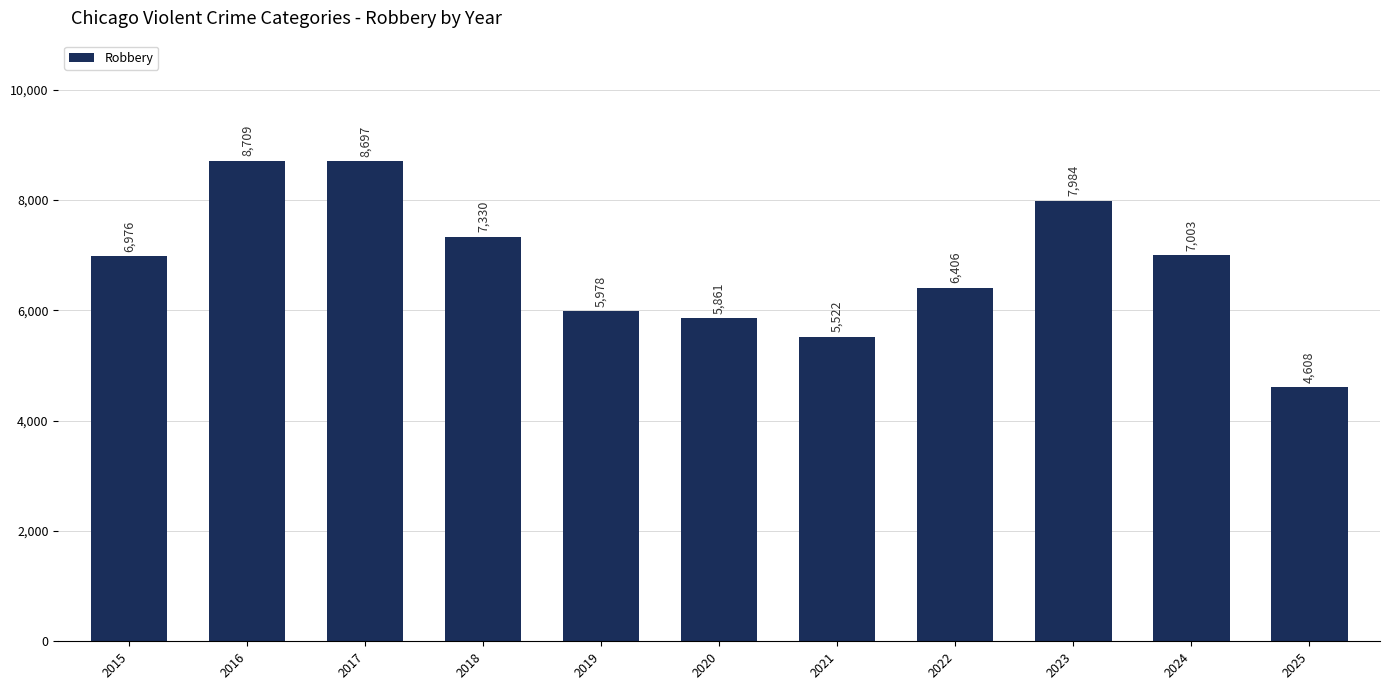

Approximately how many times larger is the value at 2018 compared to 2015?

1.1